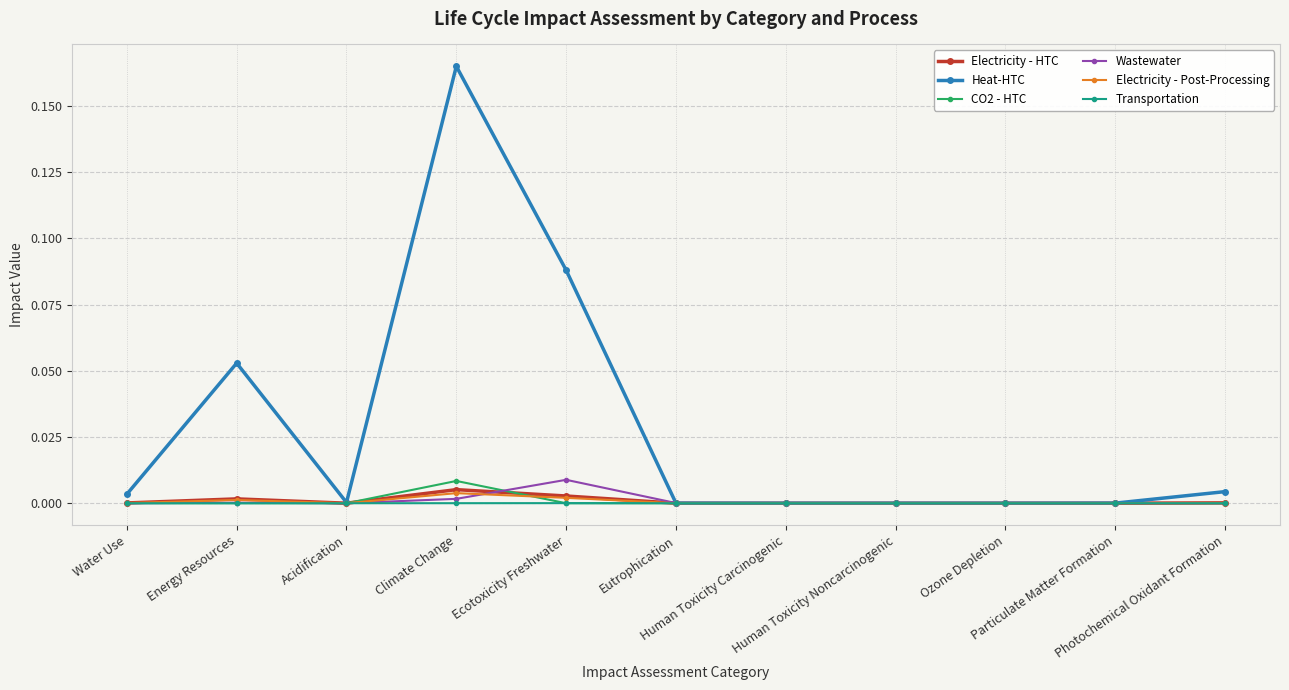

What are all the series names shown in the legend?

Electricity - HTC, Heat-HTC, CO2 - HTC, Wastewater, Electricity - Post-Processing, Transportation